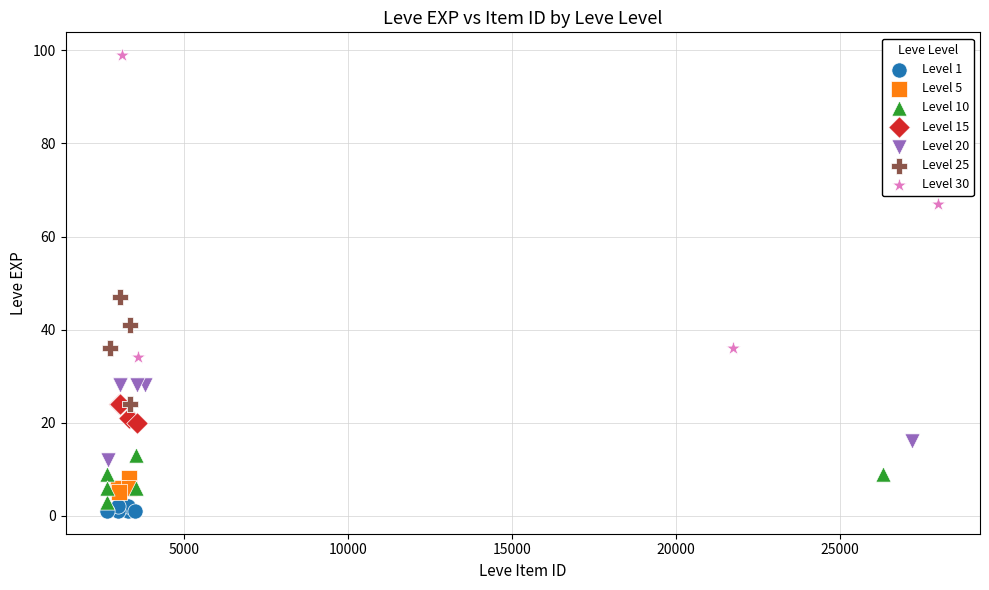

Which series has the widest spread of Y values?

Level 30